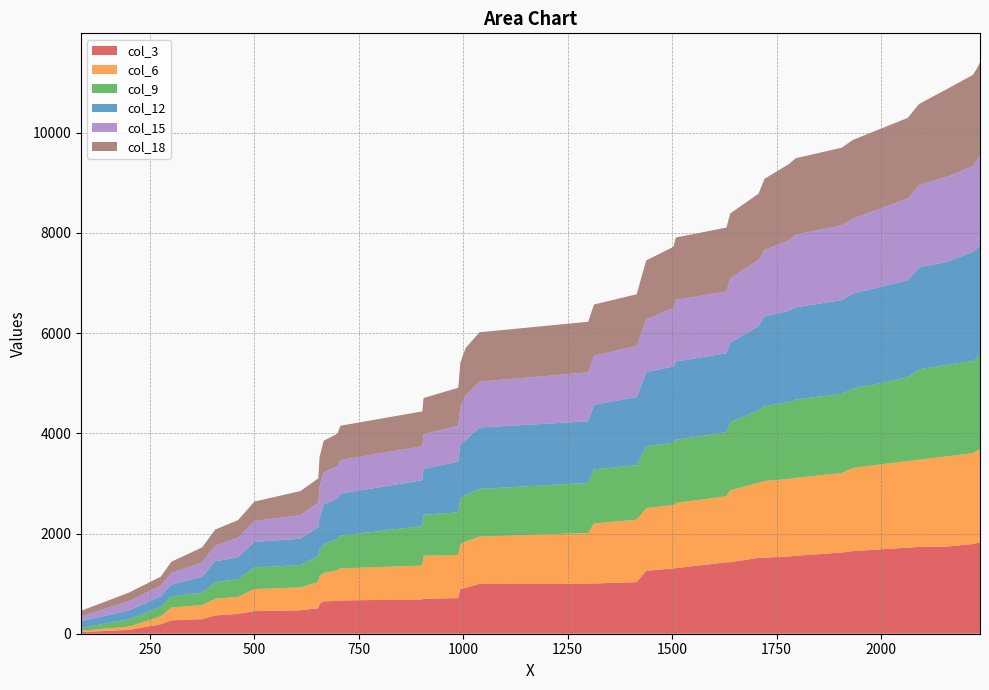

Reading right to left, what are all the values shown in this chart?

col_3: 1816	1810	1790	1739	1731	1718	1649	1620	1556	1540	1520	1515	1428	1425	1309	1303	1256	1029	1003	999	996	915	892	711	696	685	664	656	646	600	510	467	451	396	365	291	267	190	76	34
col_6: 1863	1851	1814	1800	1742	1728	1659	1588	1554	1546	1530	1498	1435	1320	1299	1266	1251	1247	1198	1013	941	926	893	862	860	674	641	612	568	555	521	457	441	341	331	281	257	158	66	24
col_9: 1860	1853	1835	1826	1803	1669	1582	1578	1564	1536	1488	1446	1350	1276	1259	1241	1237	1085	1080	998	953	930	903	850	819	791	653	630	565	538	522	447	431	353	330	247	223	188	148	56
col_12: 2220	2190	2183	2055	2036	1940	1897	1871	1841	1823	1791	1679	1593	1575	1566	1524	1476	1361	1287	1229	1226	1096	1091	1009	918	914	838	806	802	618	575	525	510	435	419	318	235	211	176	136
col_15: 1785	1769	1710	1697	1642	1629	1499	1492	1450	1405	1331	1324	1289	1233	1230	1167	1052	1018	983	978	914	894	748	718	689	678	669	643	636	622	489	472	418	388	311	288	231	212	183	98
col_18: 1867	1827	1820	1749	1617	1610	1566	1550	1525	1519	1418	1321	1292	1277	1244	1220	1178	1034	1019	1009	986	946	882	759	722	695	686	646	636	590	483	479	386	355	322	299	222	180	173	109